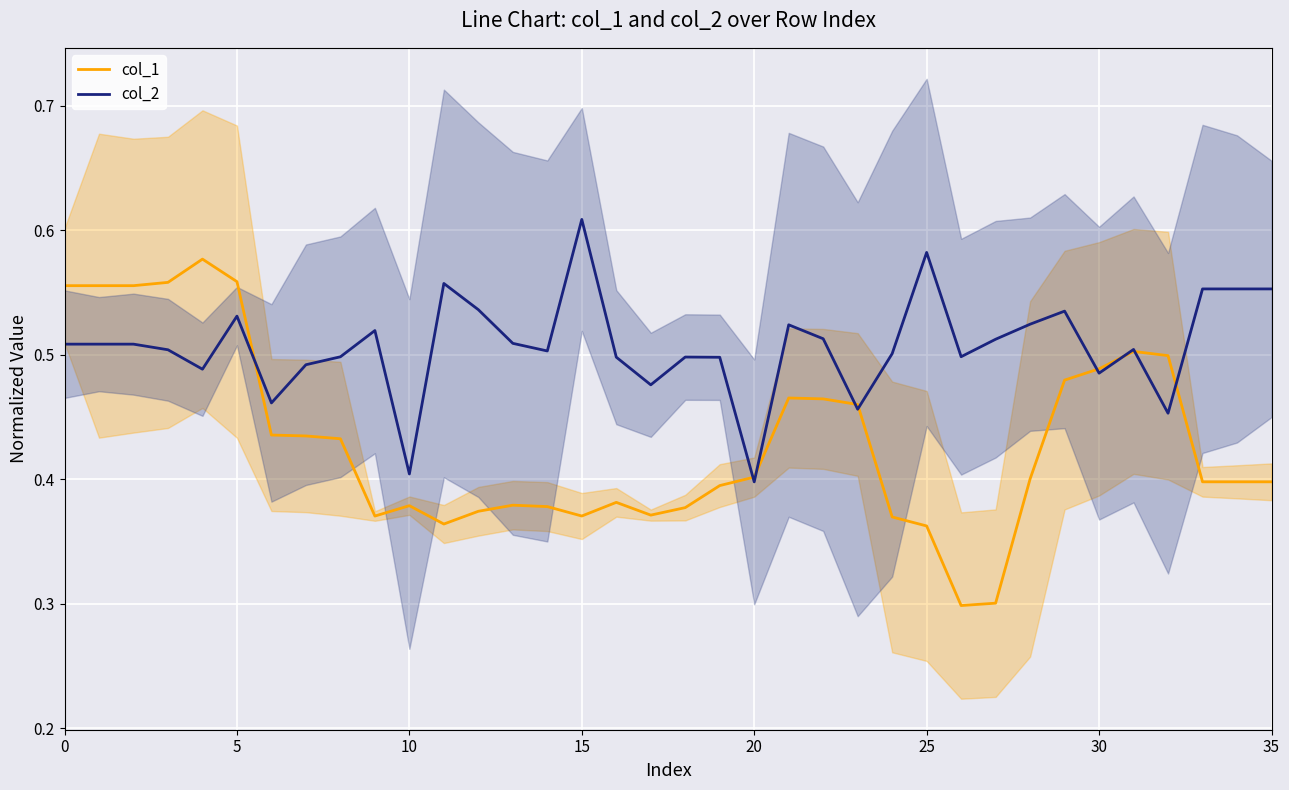

The value of col_2 at 0 is 0.8. True or false?

False